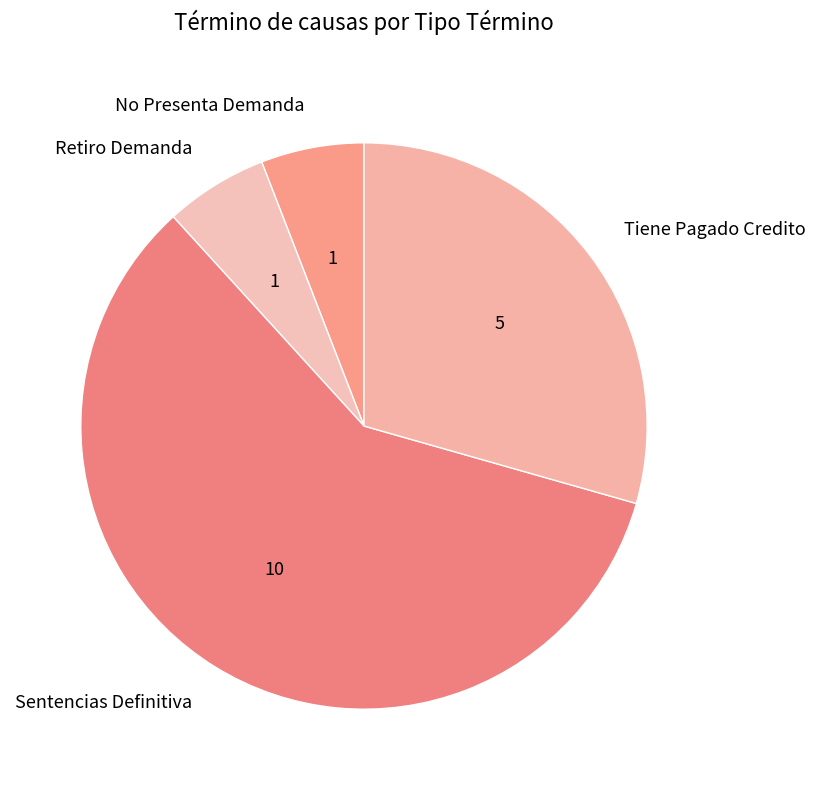

Which category has the biggest portion of the pie?

Sentencias Definitiva